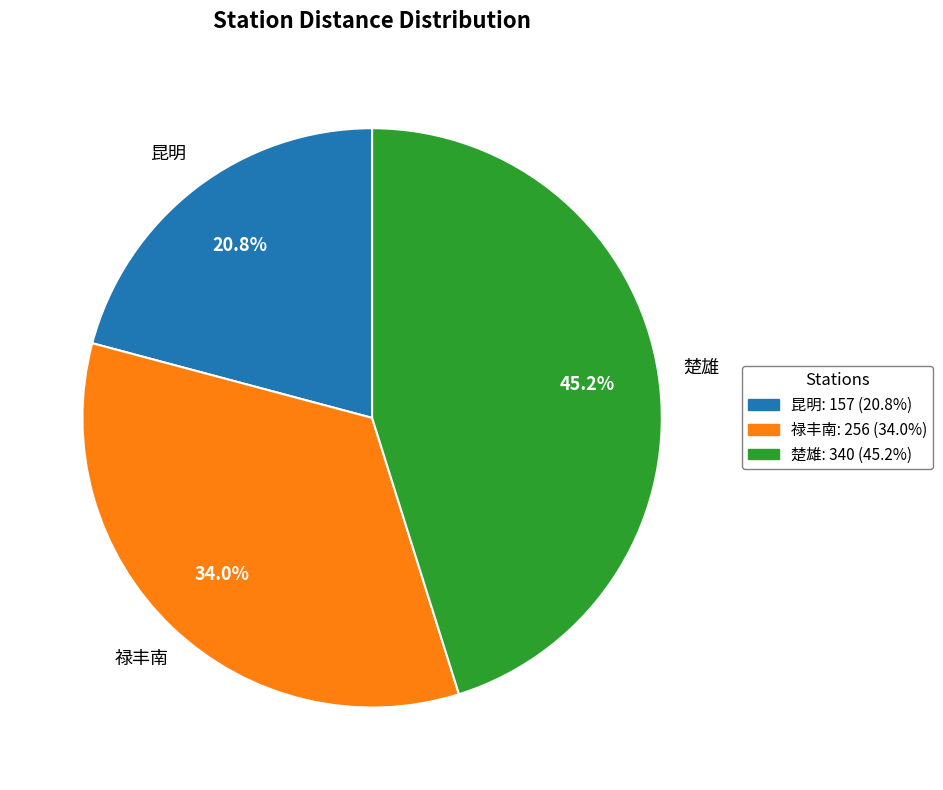

The 楚雄 slice represents 53% of the pie. True or false?

False